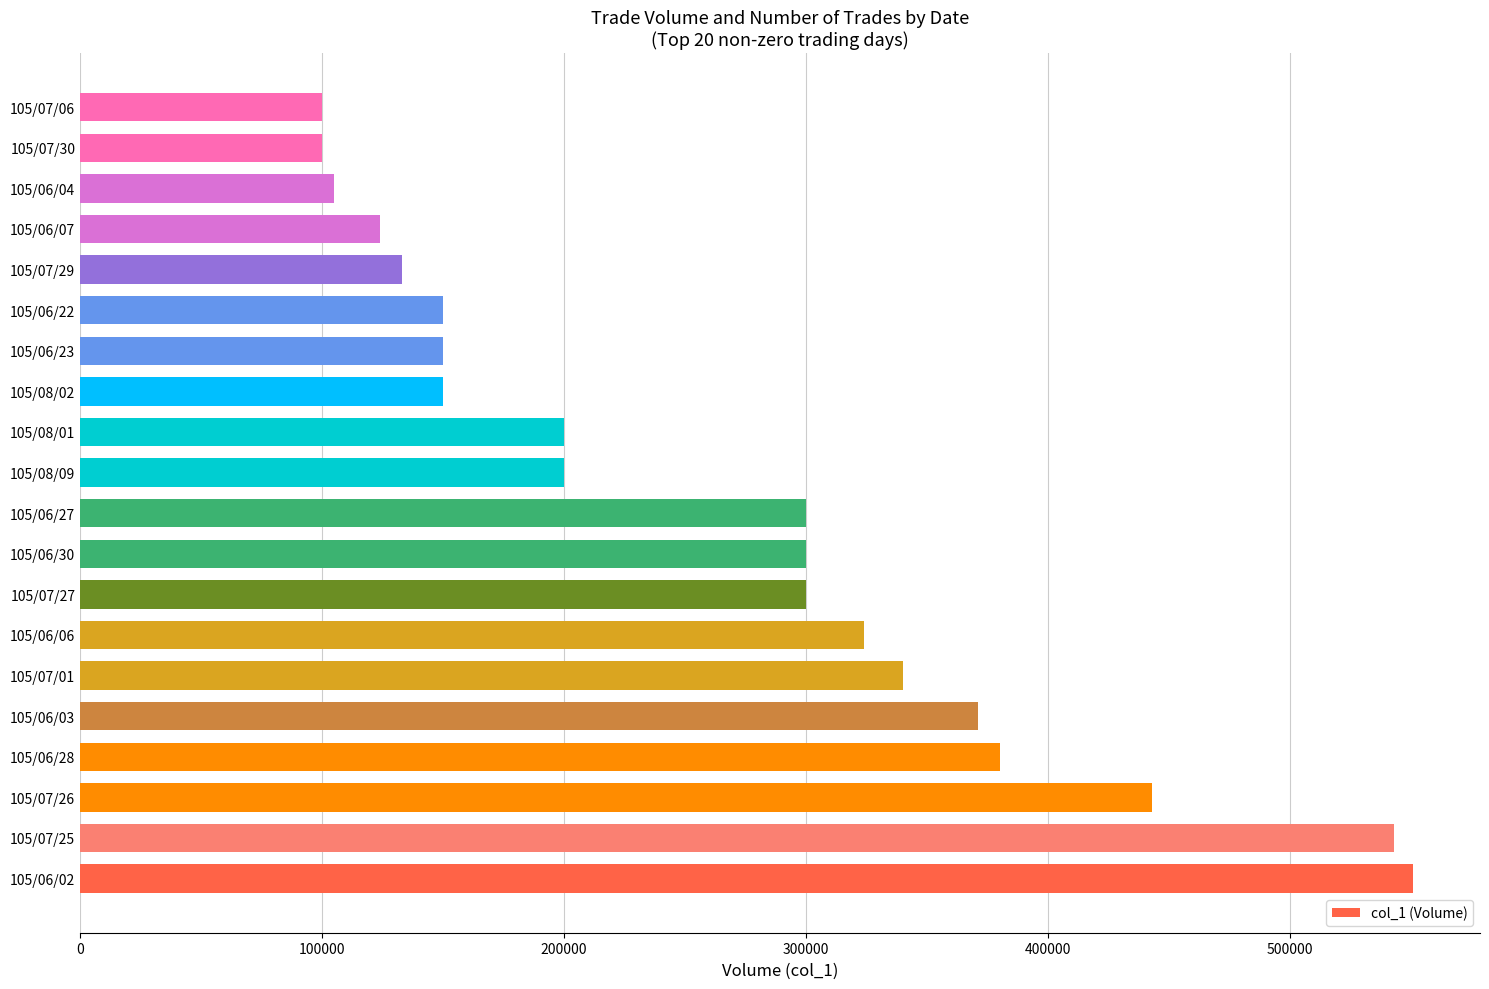

What is the smallest value displayed?

100000